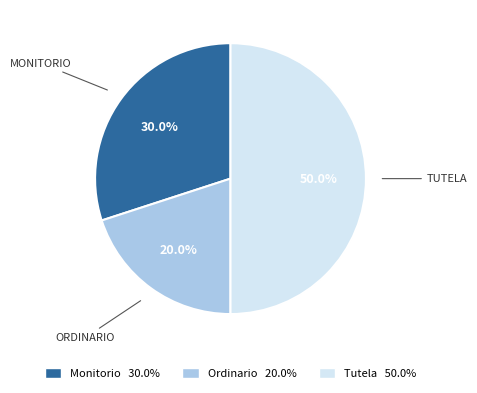

Which category has the biggest portion of the pie?

Tutela